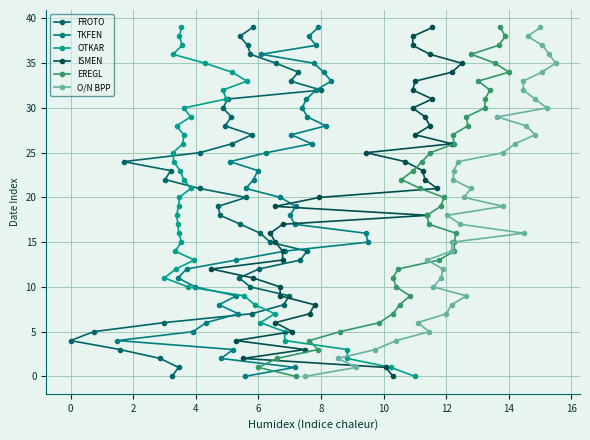

How many categories are shown in the chart?

40